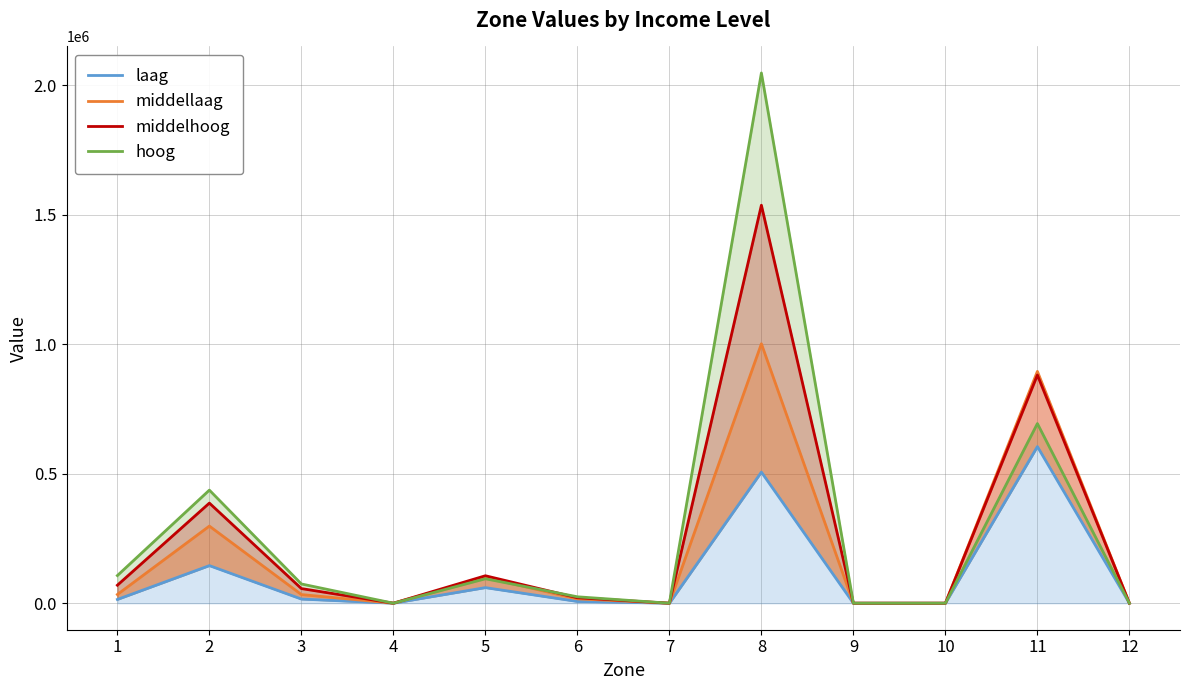

Which category has the highest value in the middelhoog series?

8